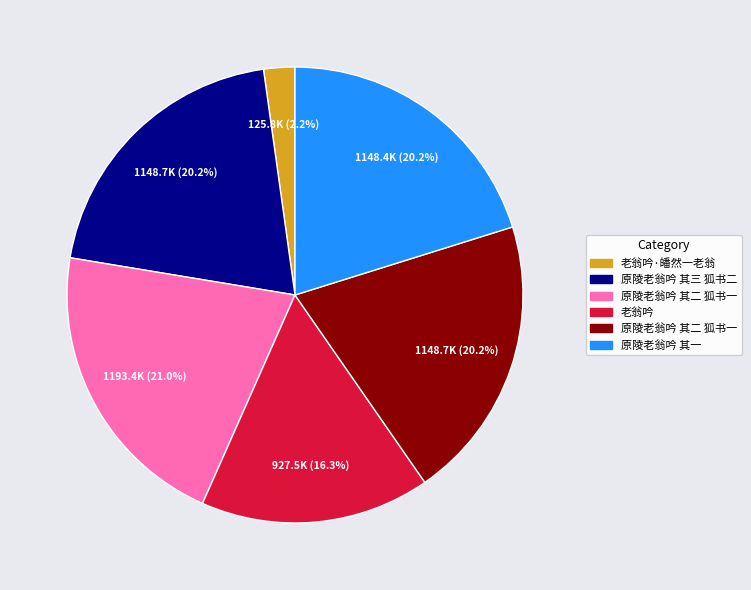

Count the number of slices in the pie.

6